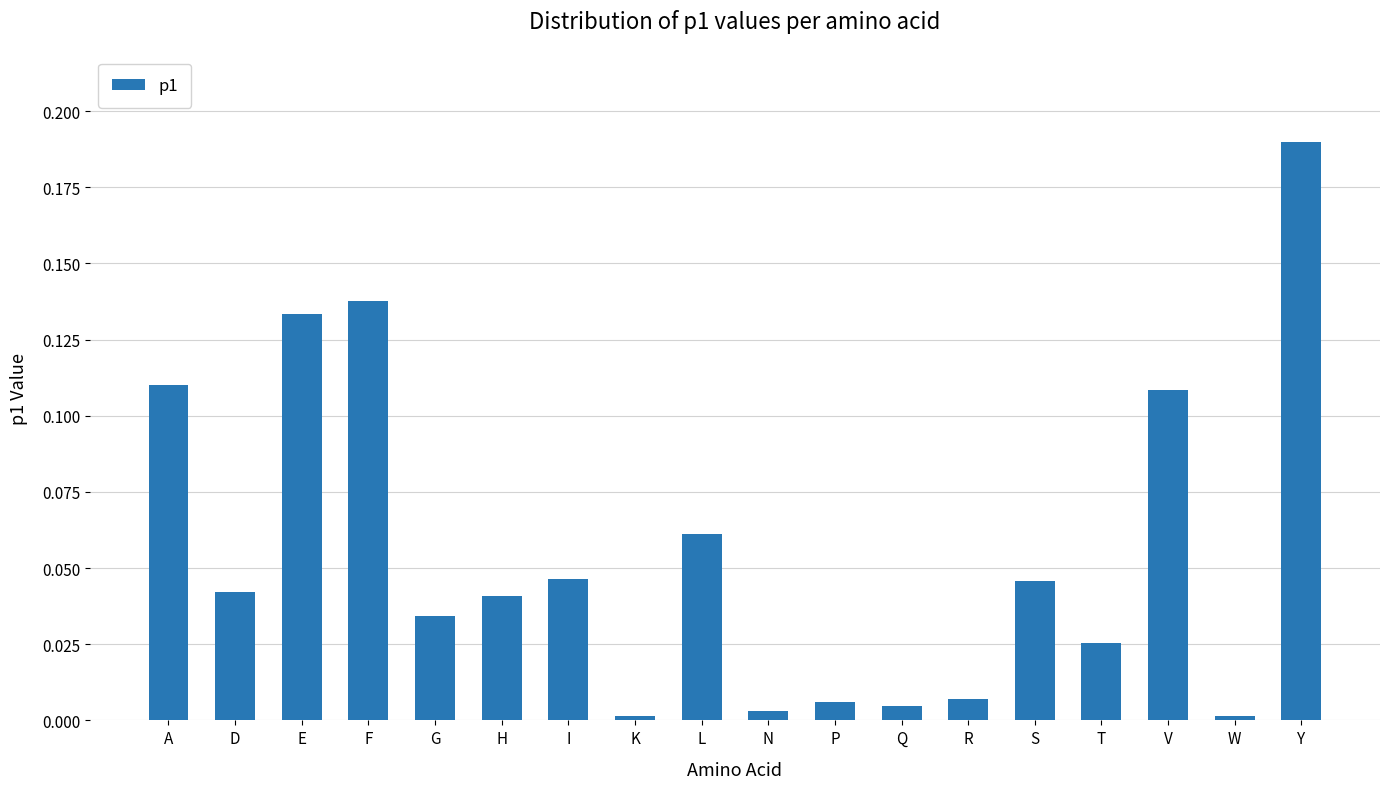

What is the label of the 3rd bar from the left?

E